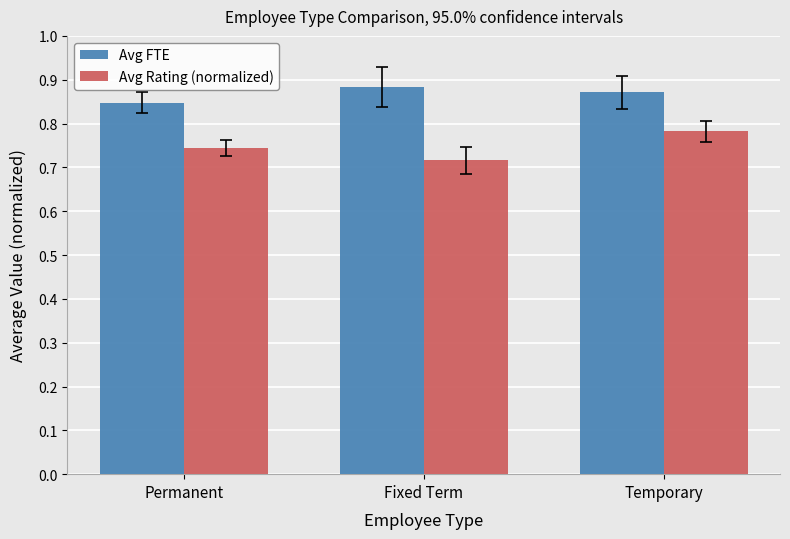

Where is Avg FTE nearest to the value 0?

Permanent